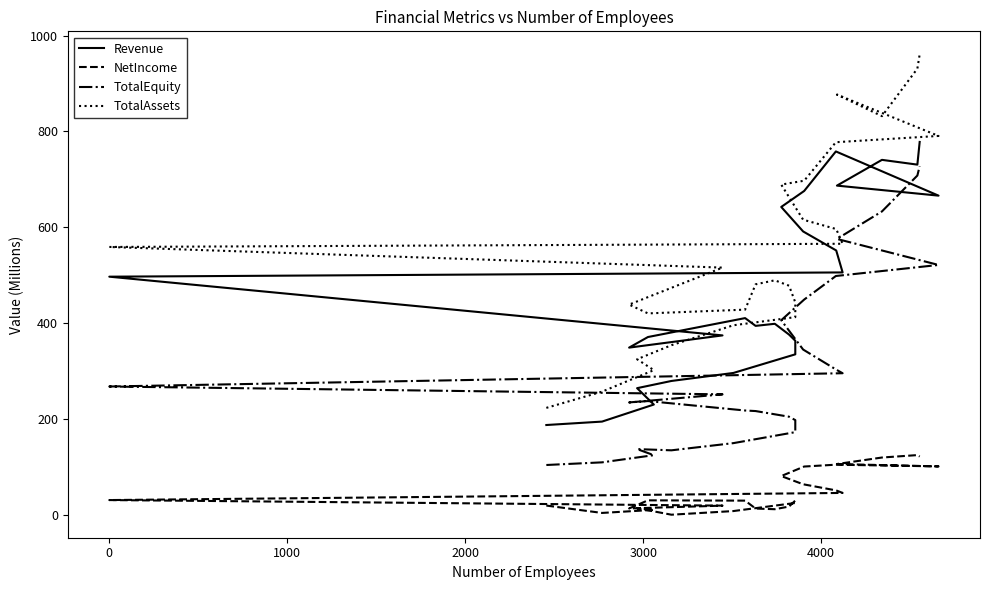

What are all the series names shown in the legend?

Revenue, NetIncome, TotalEquity, TotalAssets